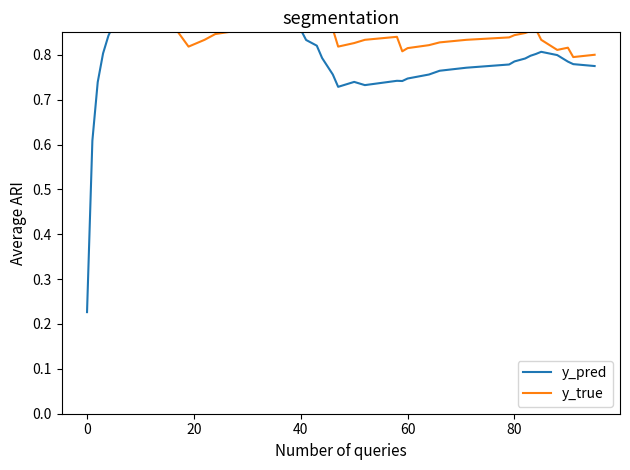

How many lines are shown in the chart?

2